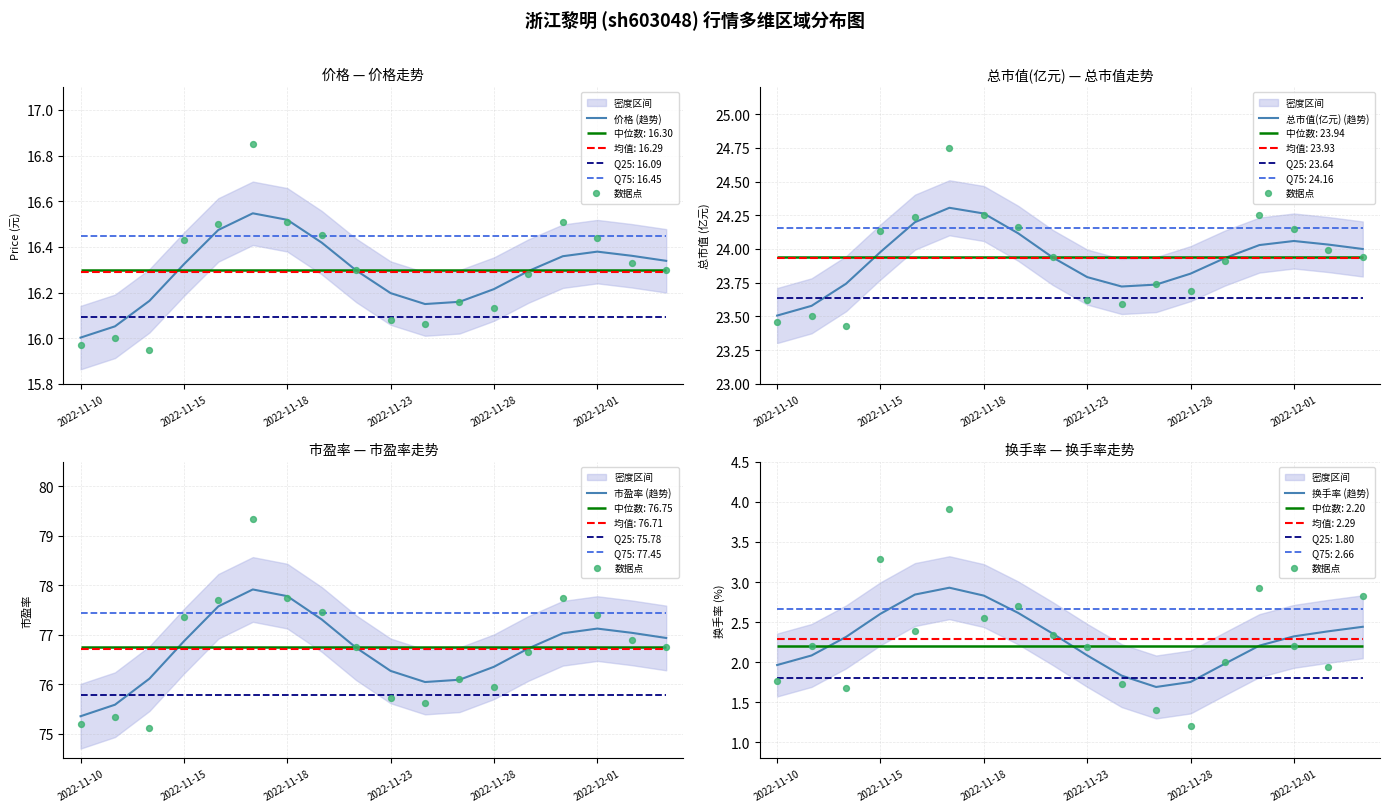

Which series reaches the minimum Y coordinate?

数据点